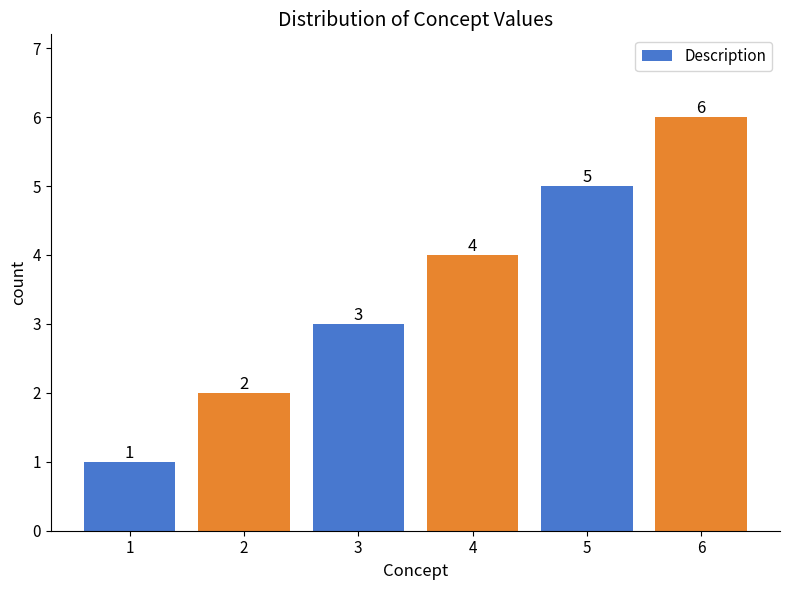

What is the greatest value displayed?

6